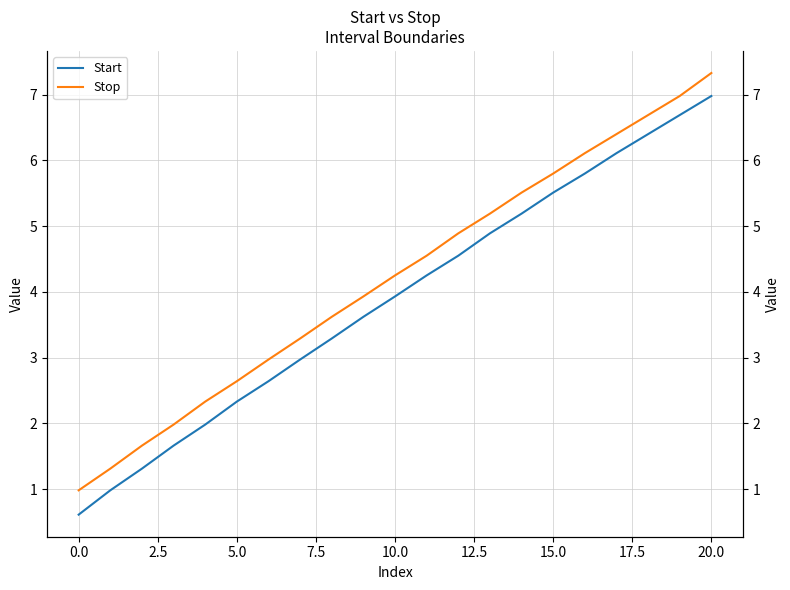

Rank the series at 20.0 from lowest to highest value.

Start, Stop